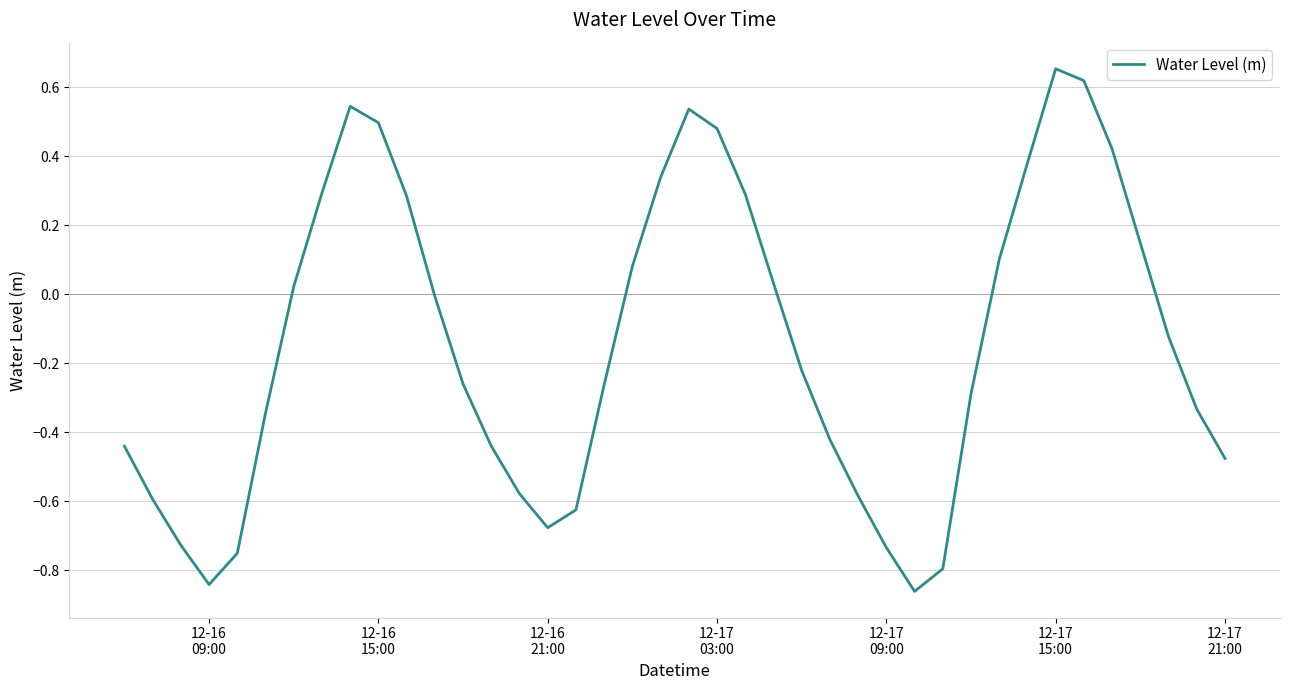

Does the chart have visible grid lines?

Yes